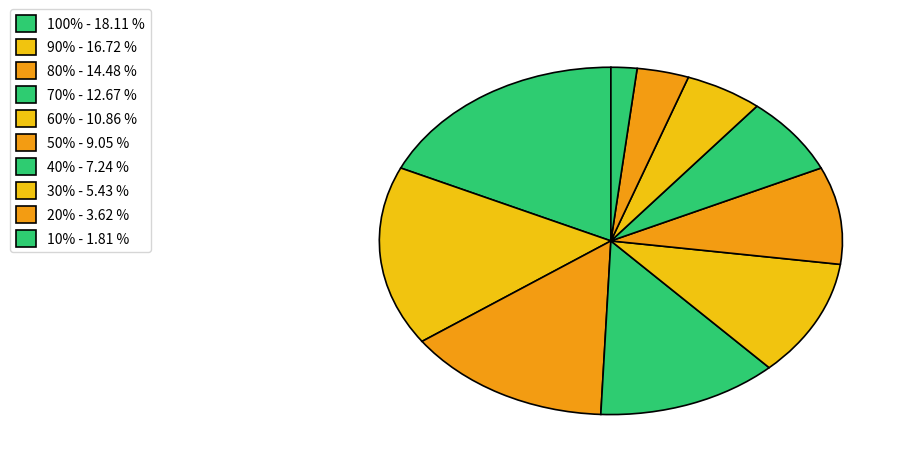

What is the smallest slice in the pie chart?

10%